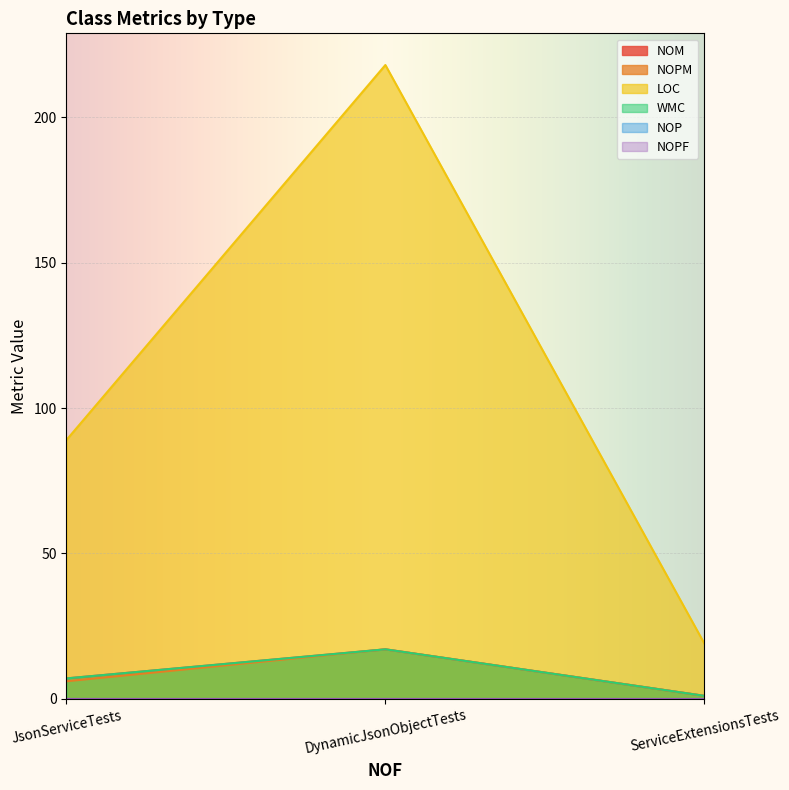

What is the sum of the NOM values at DynamicJsonObjectTests and ServiceExtensionsTests?

18